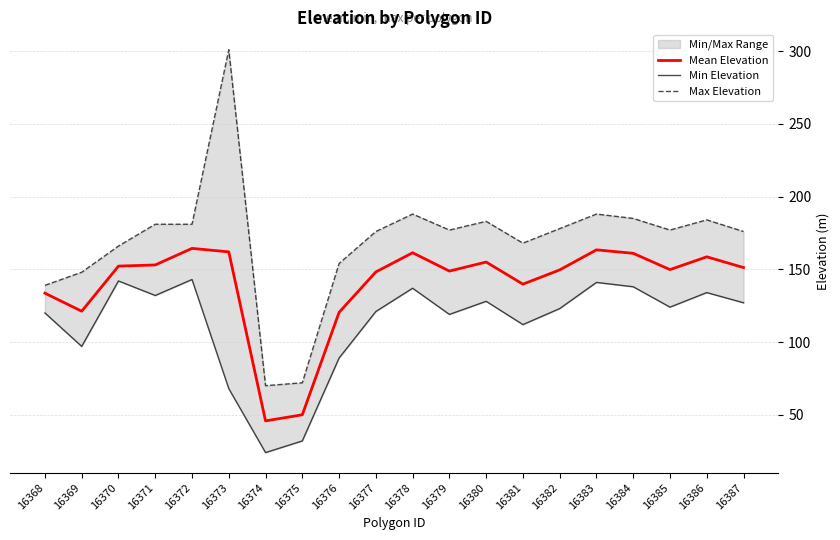

The value of Mean Elevation at 16383 is 48.5. True or false?

False